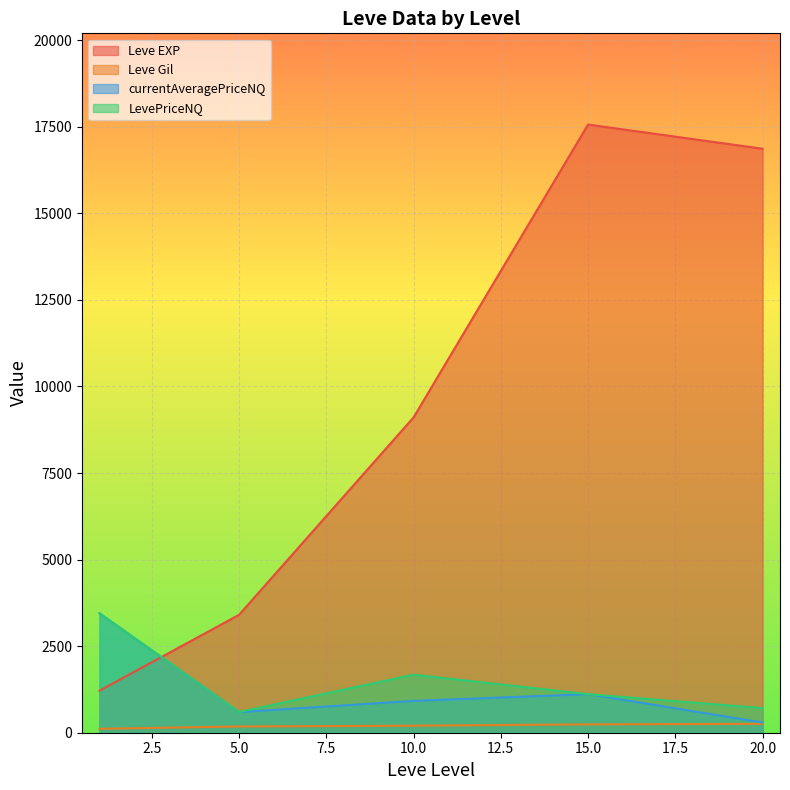

Which series changed the most between 5.0 and 10.0?

Leve EXP